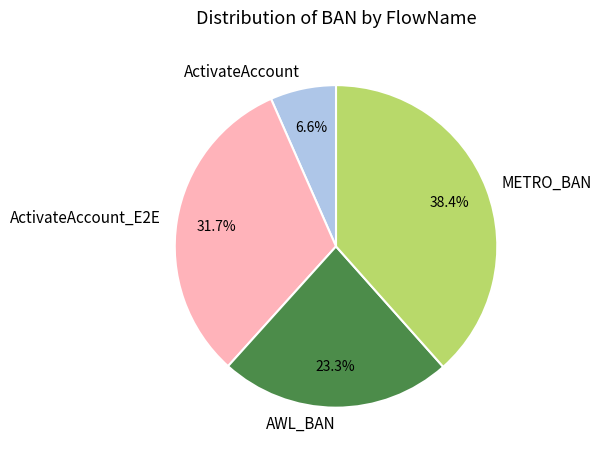

How many segments does this pie chart have?

4